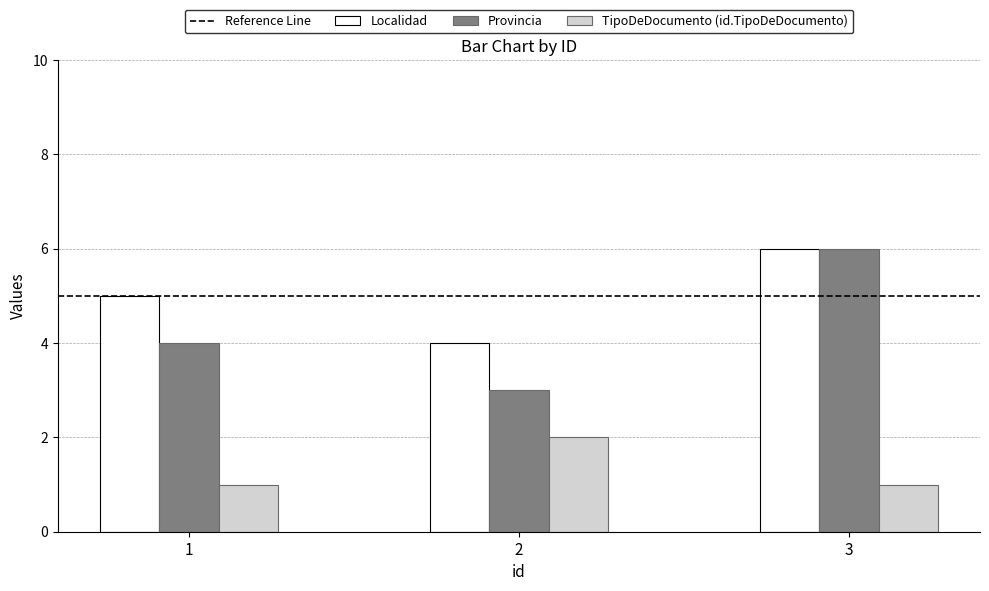

The Provincia series shows 6 at 3. True or false?

True